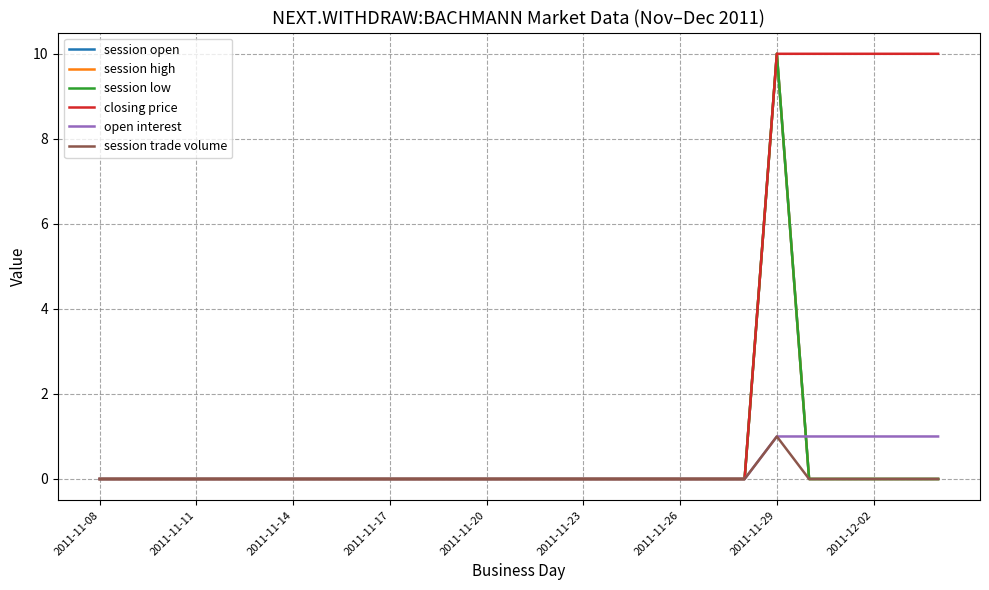

Does the chart display data point markers on the line(s)?

No